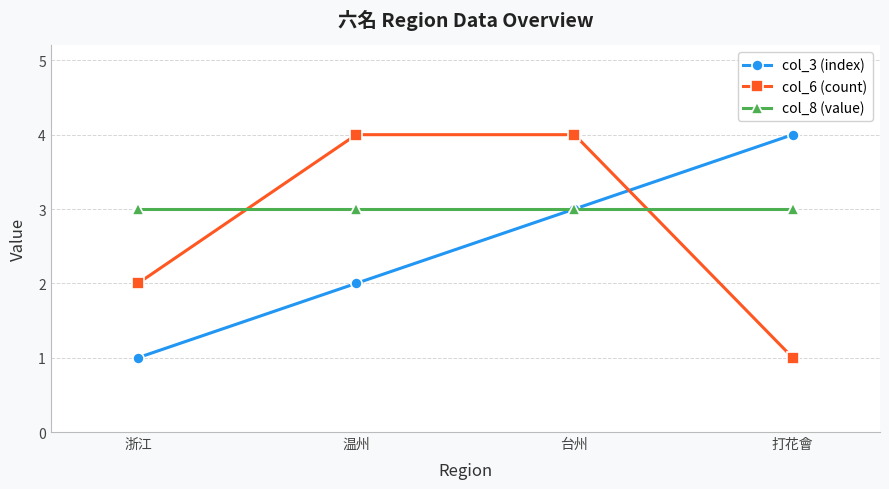

What is the greatest value displayed?

4